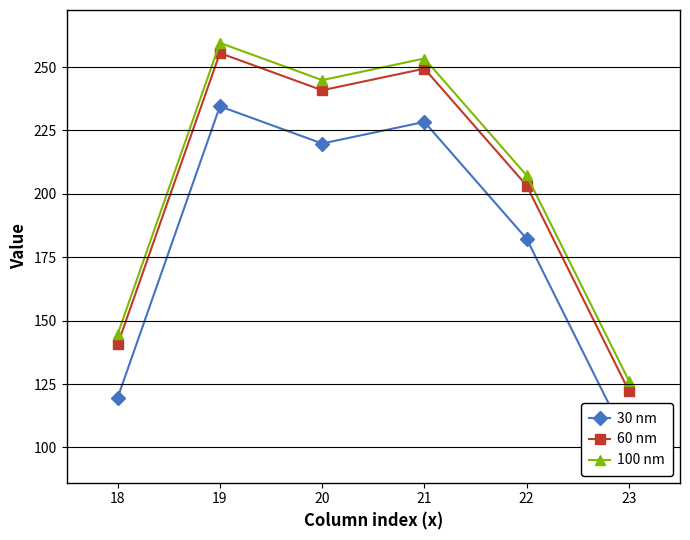

True or false: 60 nm has a value of 255.5 at 19.

True